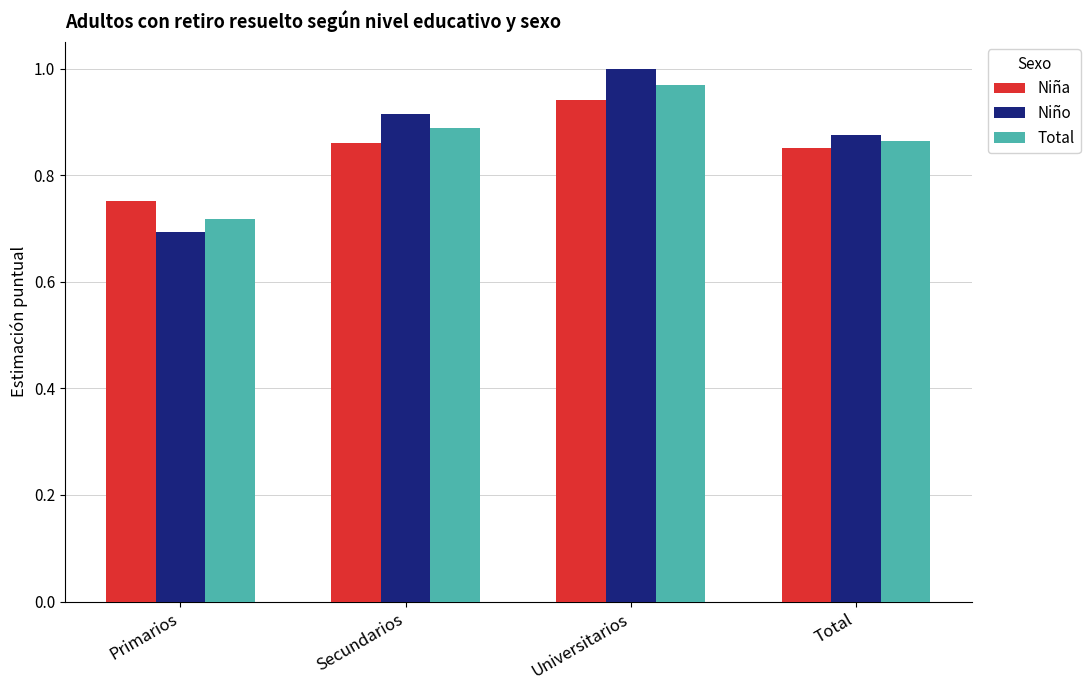

Between Primarios and Total, which series saw the biggest shift?

Niño